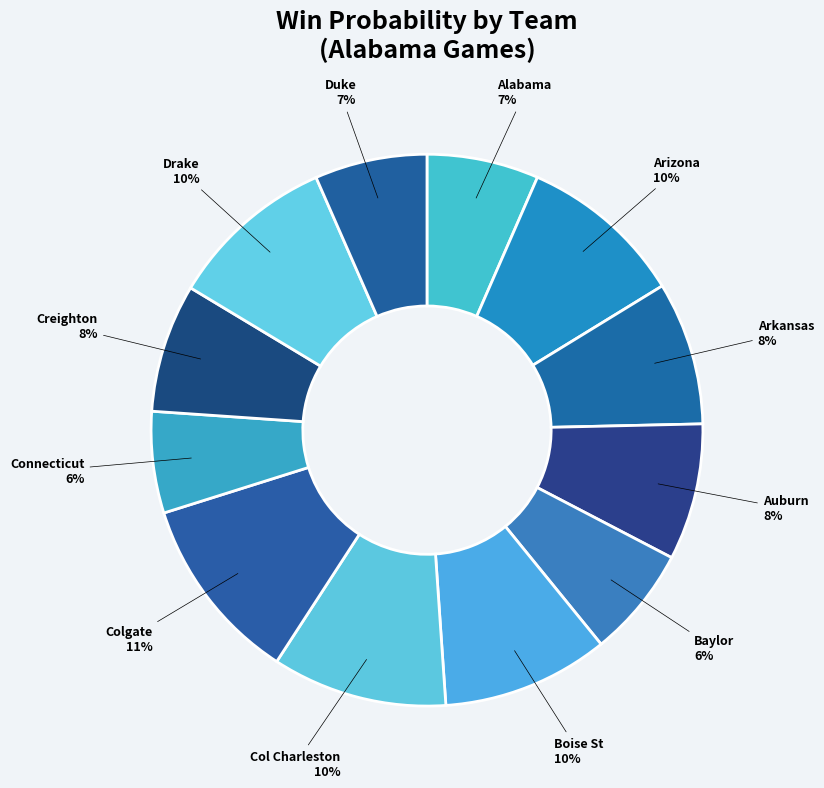

To the nearest percent, what is the difference between the Colgate and Connecticut slice percentages?

5%